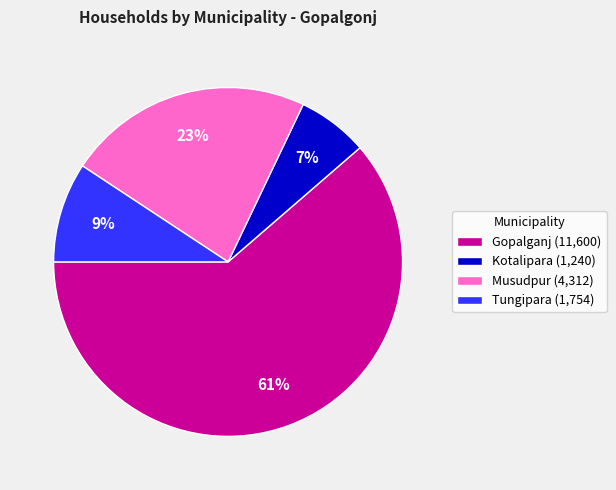

Which slice represents more than half of the pie?

Gopalganj